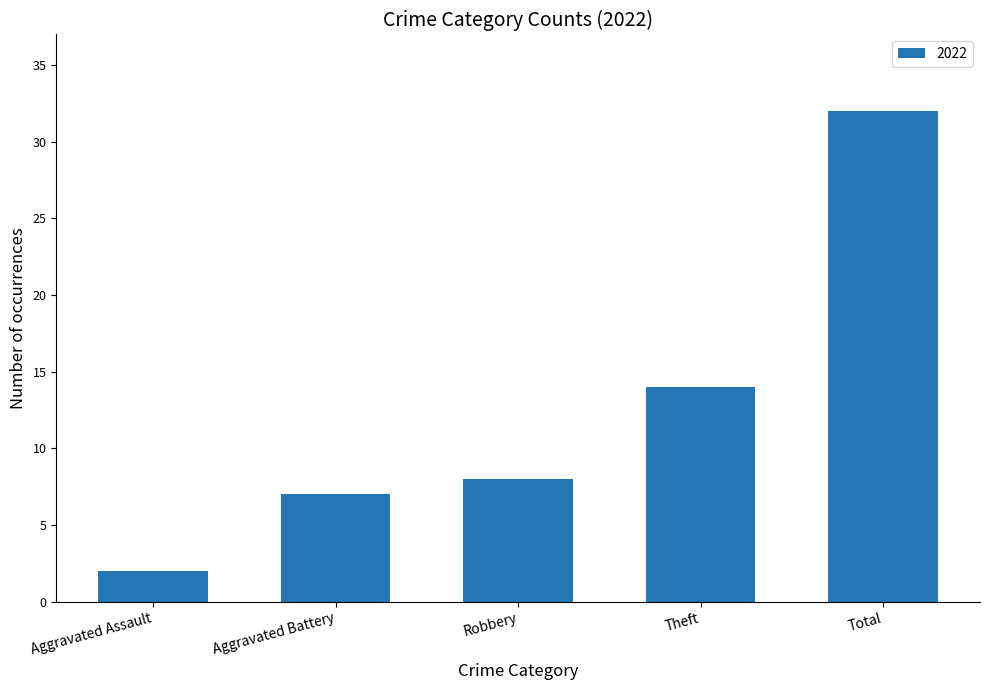

What is the sum of all values?

63